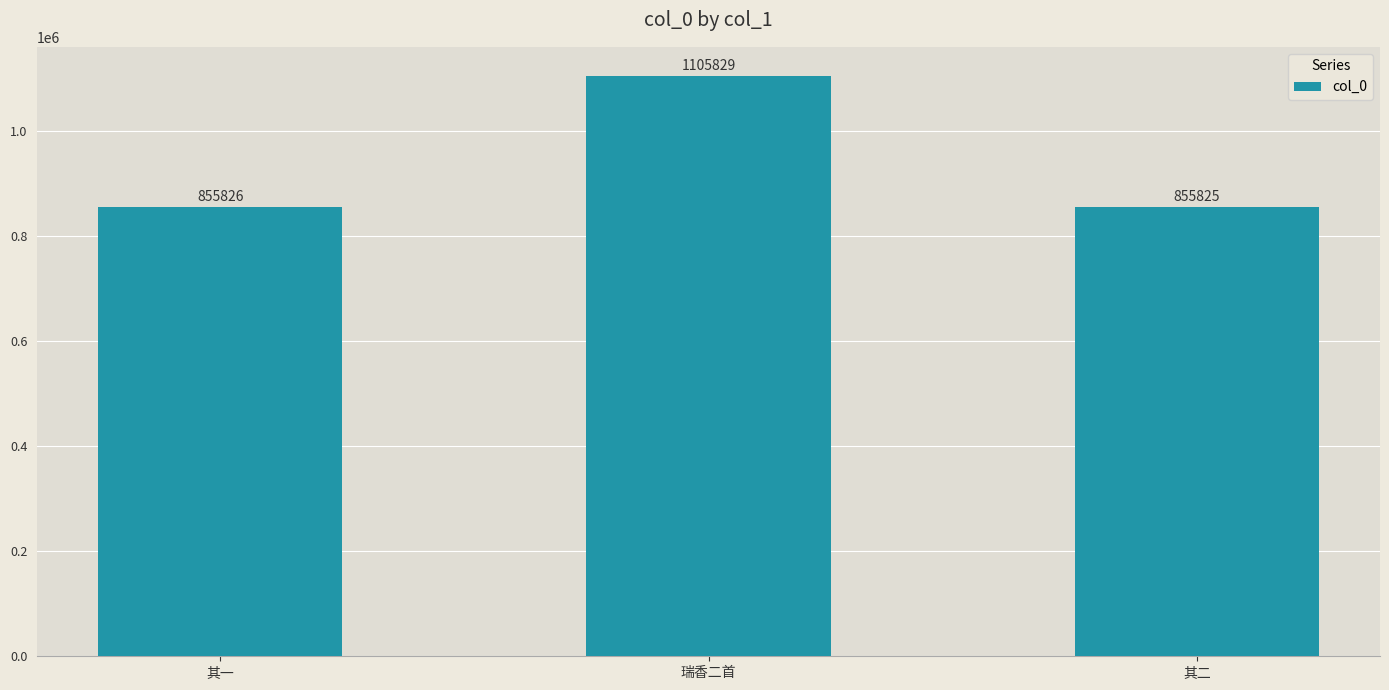

Rank the categories by value from lowest to highest.

其二, 其一, 瑞香二首